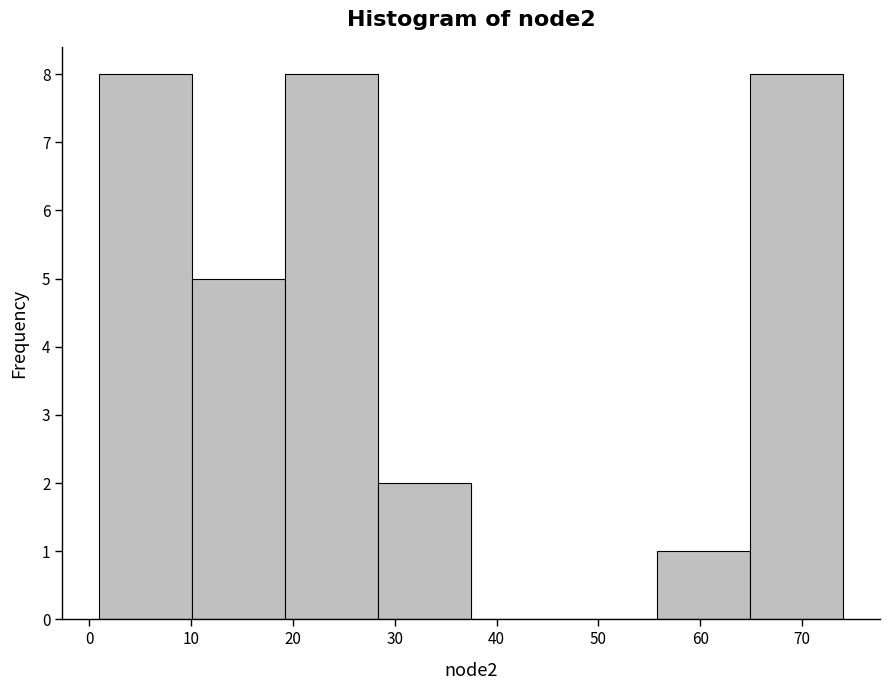

Reading left to right, list every bar in this chart as the range it spans on the x-axis followed by its height. Neither the bar edges nor the heights are printed on the chart, so give them approximately, as read against the axes.

1 to 10: 8
10 to 19: 5
19 to 28: 8
28 to 38: 2
38 to 47: 0
47 to 56: 0
56 to 65: 1
65 to 74: 8